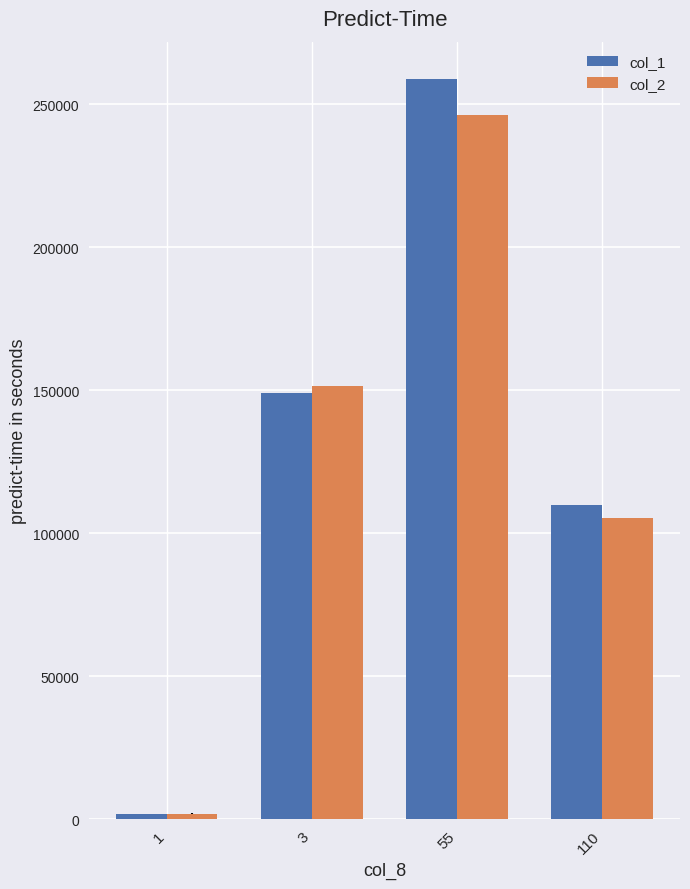

What is the sum of the col_2 values at 55 and 1?

248420